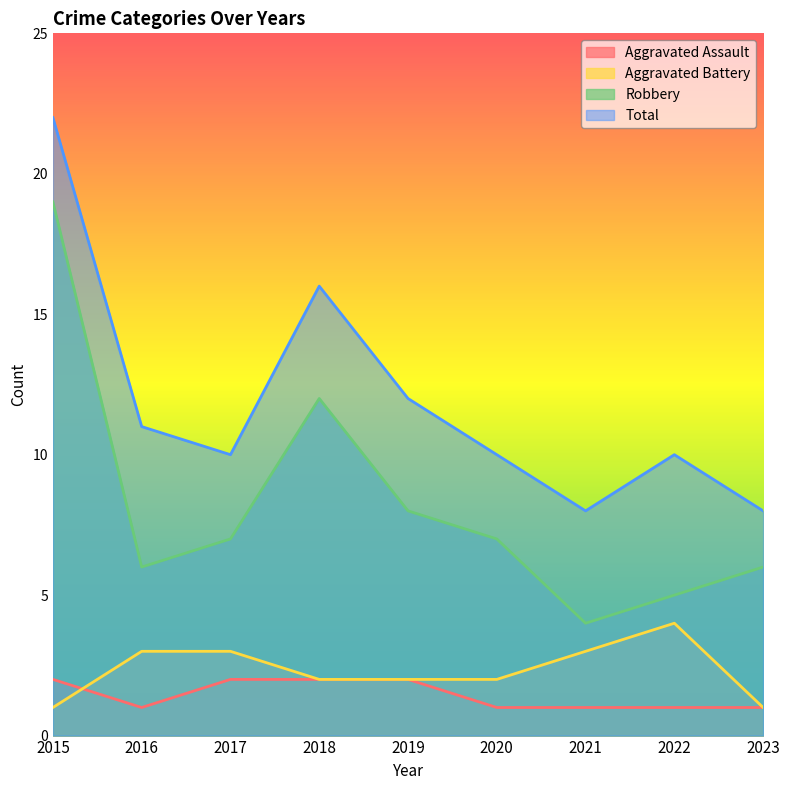

What is the sum of the Aggravated Battery values at 2018 and 2019?

4